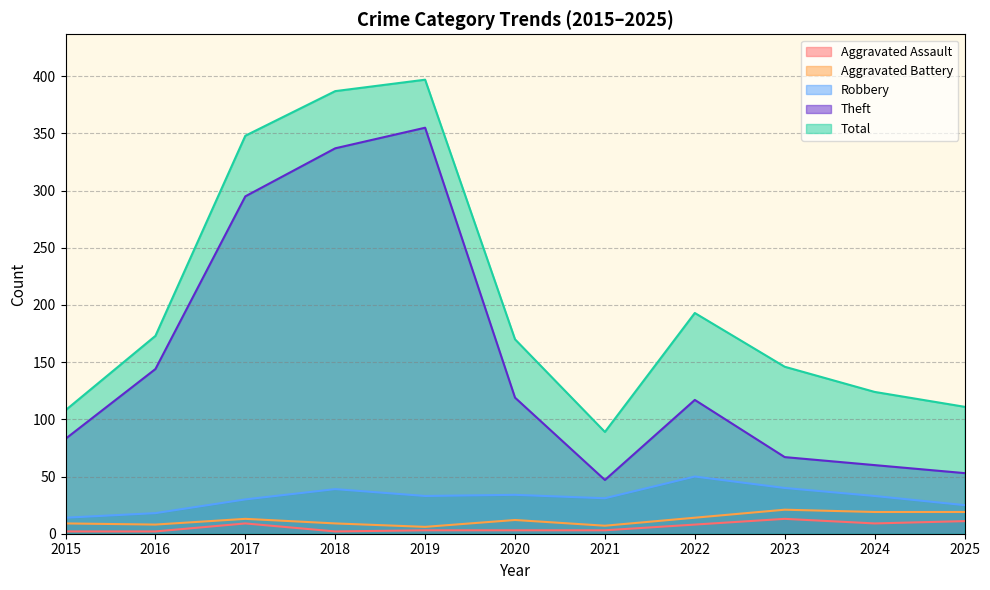

How many data points does each series have?

11